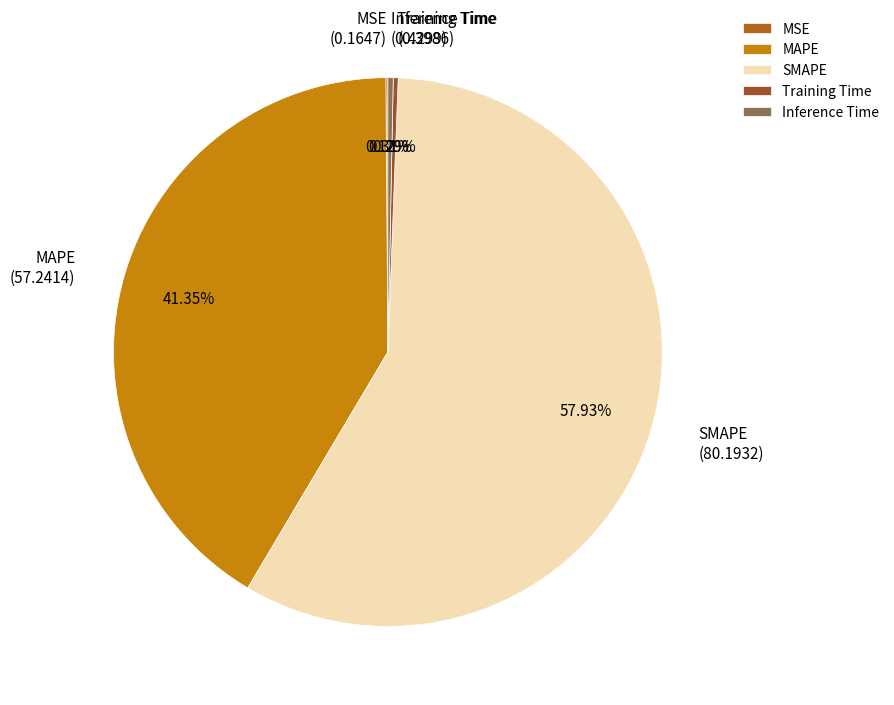

Between SMAPE and MAPE, which is larger?

SMAPE